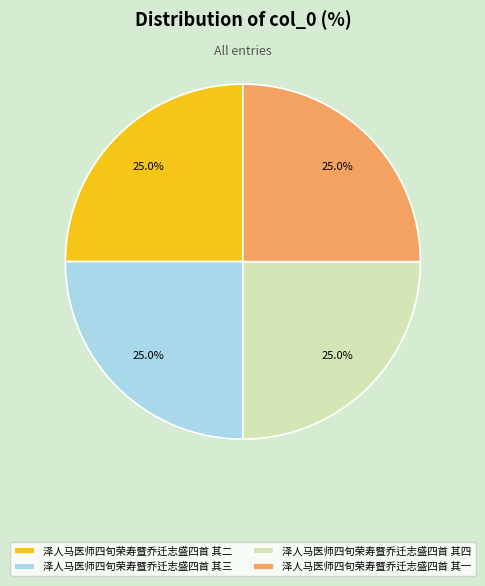

Count the number of slices in the pie.

4